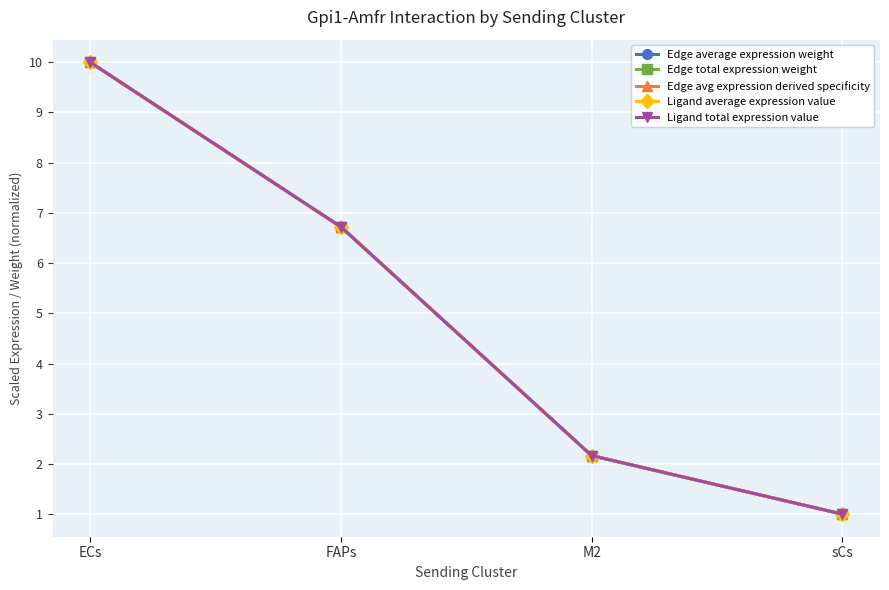

Is this an area chart (filled region under the line)?

No